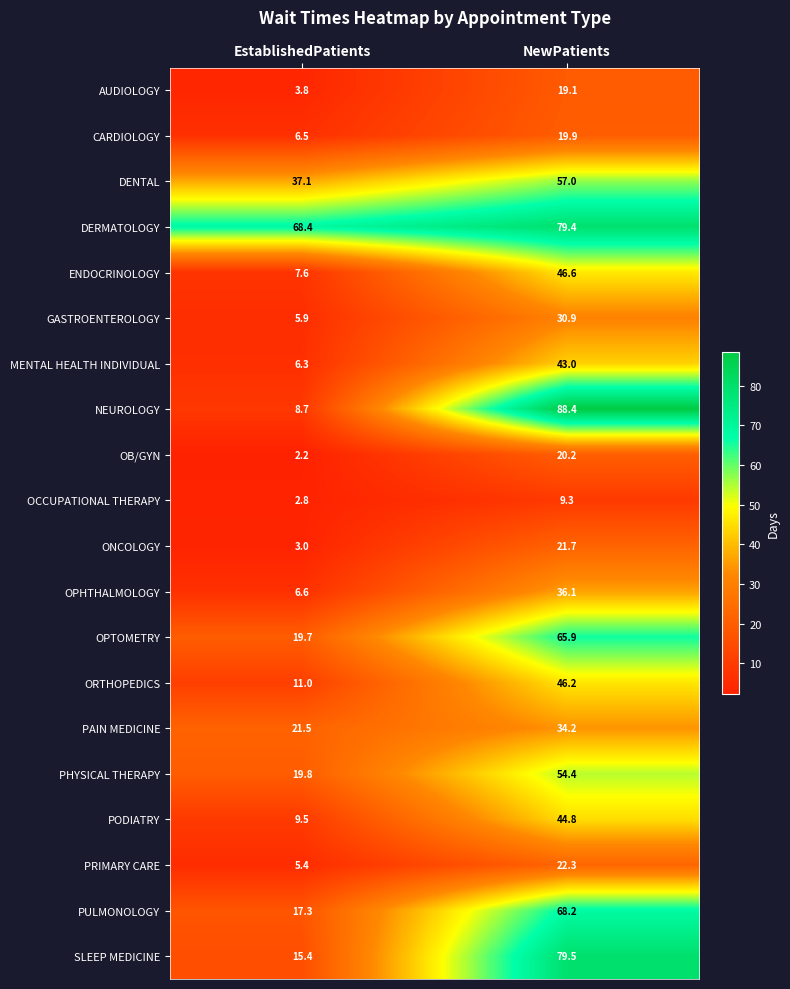

What is the difference between the ORTHOPEDICS values at EstablishedPatients and NewPatients?

35.2